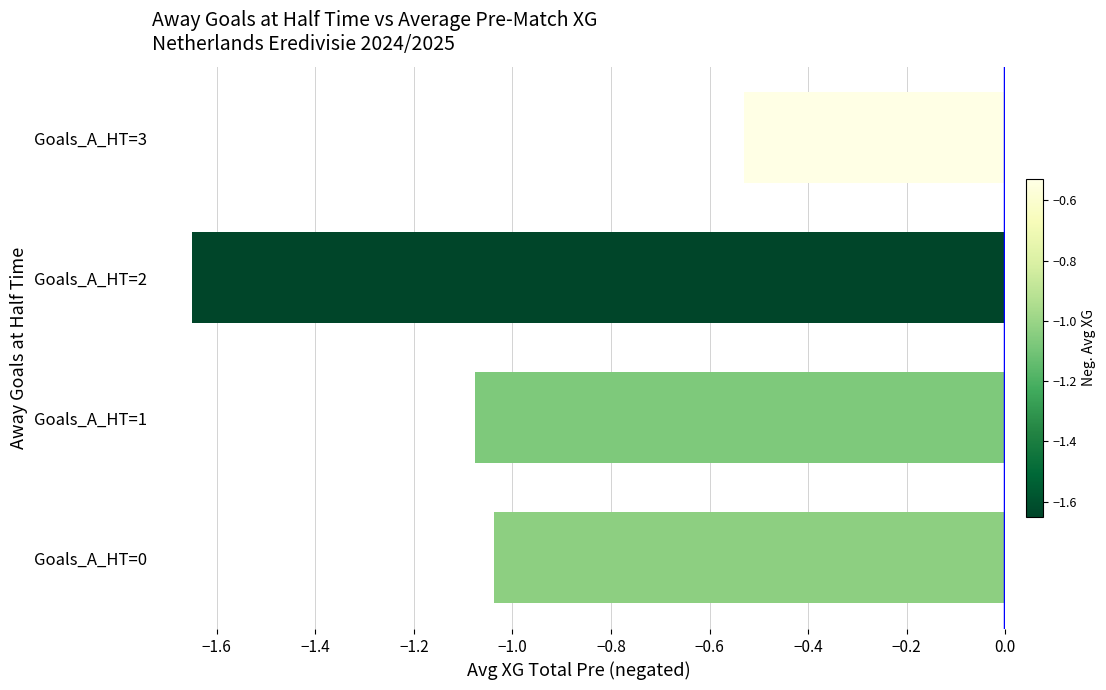

What is the sum of the values at Goals_A_HT=2 and Goals_A_HT=0?

-2.7